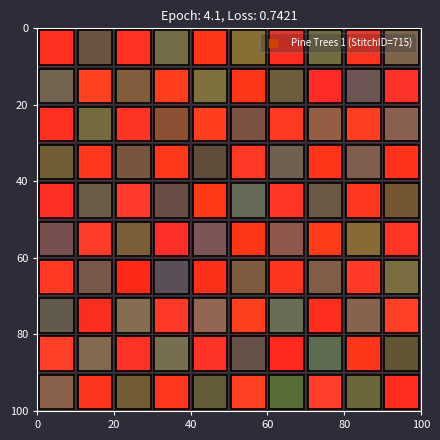

At how many categories does at least one series exceed 0?

12